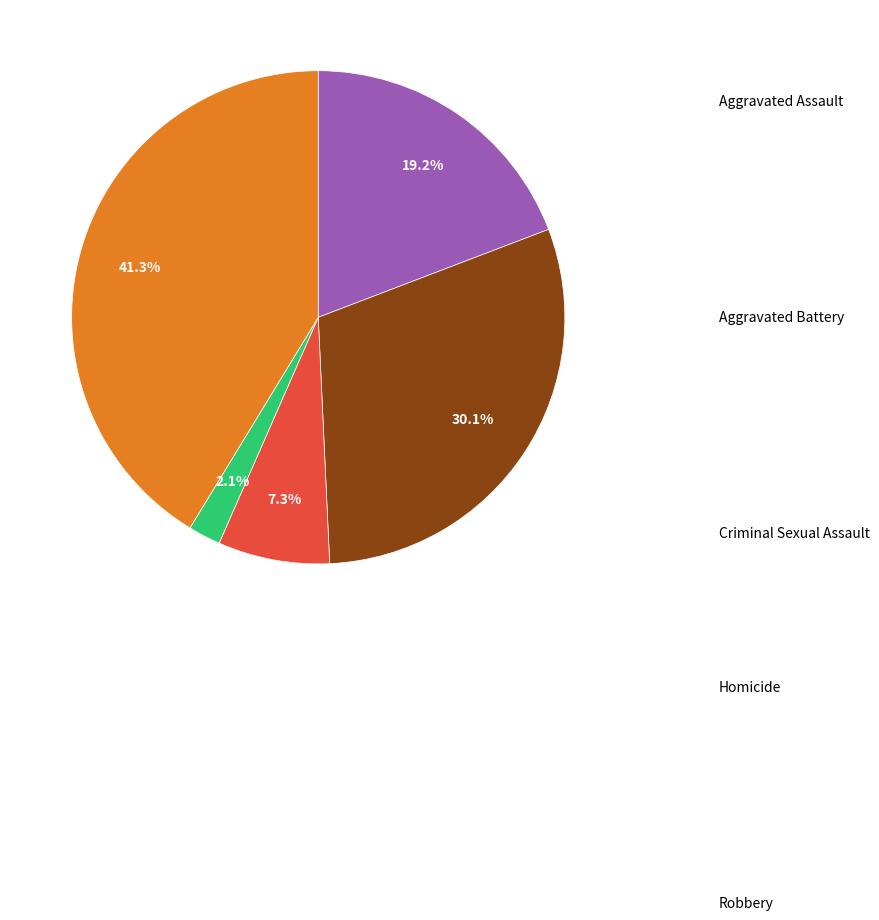

Does any single category account for the majority?

No